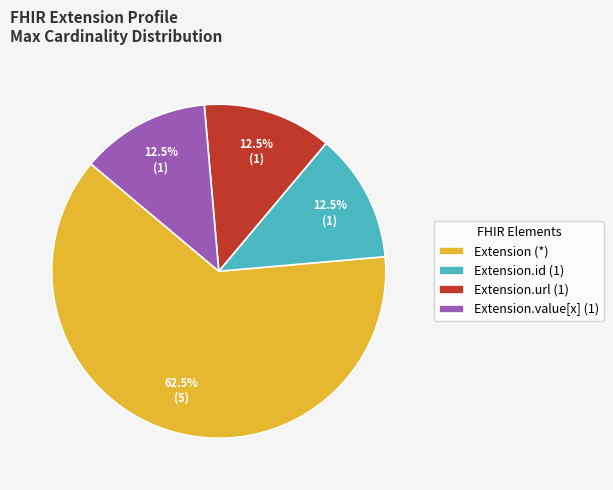

What is the ratio of the value at Extension.id (1) to the value at Extension.value[x] (1)?

1.0